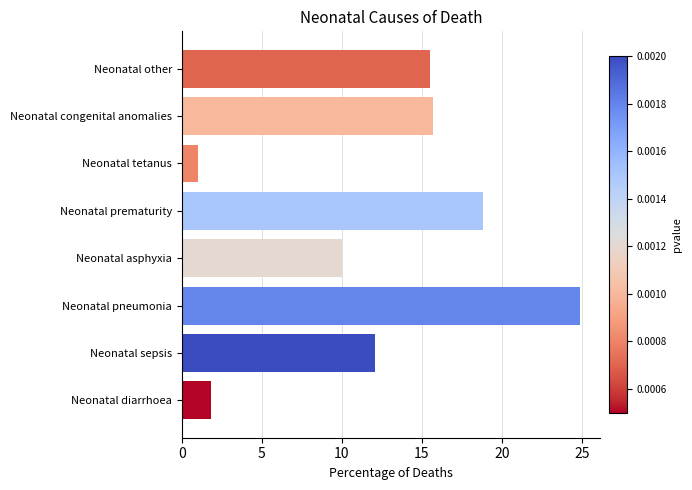

What is the minimum value shown in the chart?

1.0